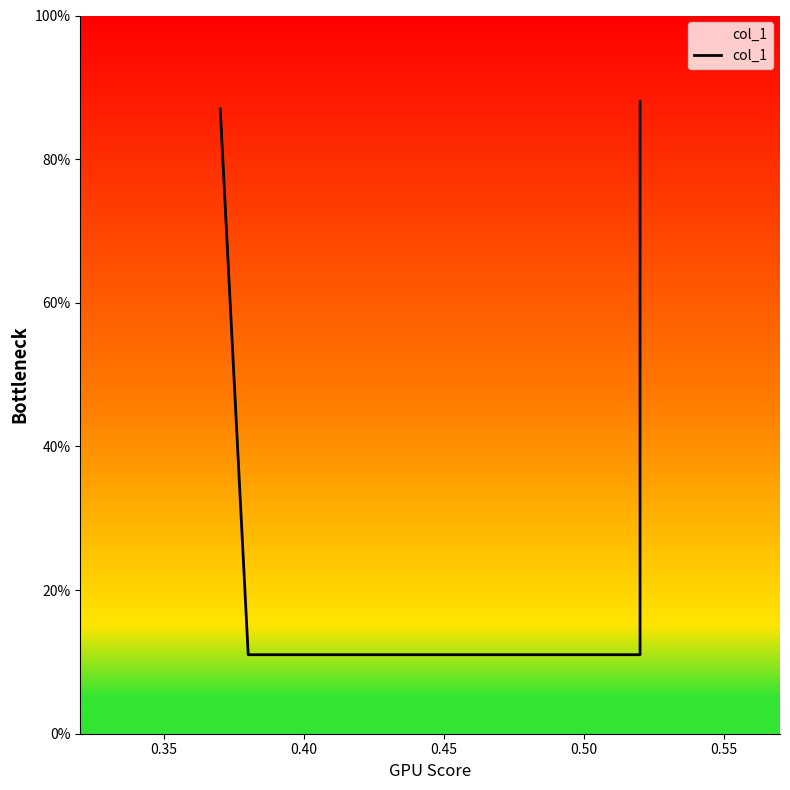

What is the difference between the maximum and minimum values?

0.8